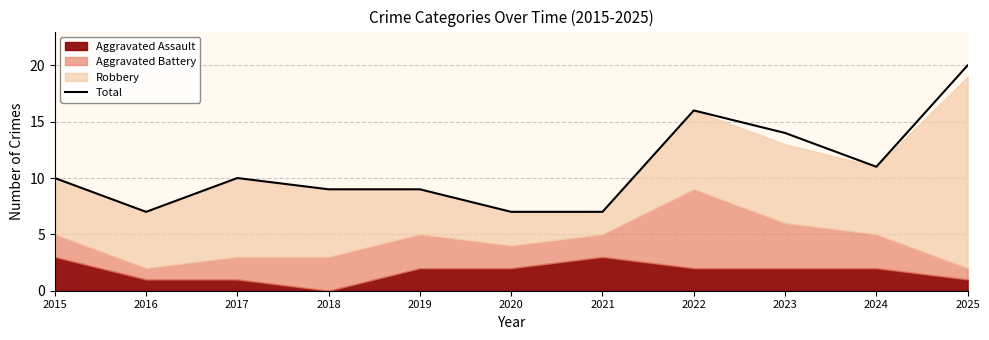

The Total series shows 8 at 2022. True or false?

False